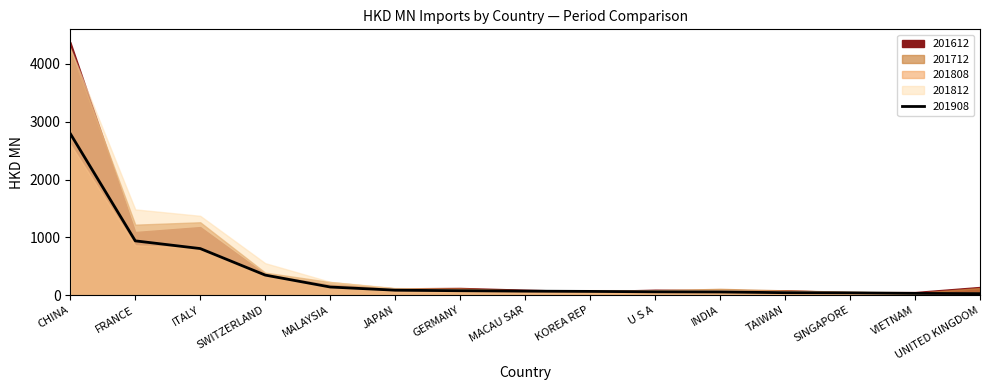

The 201812 series shows 52.4 at VIETNAM. True or false?

True